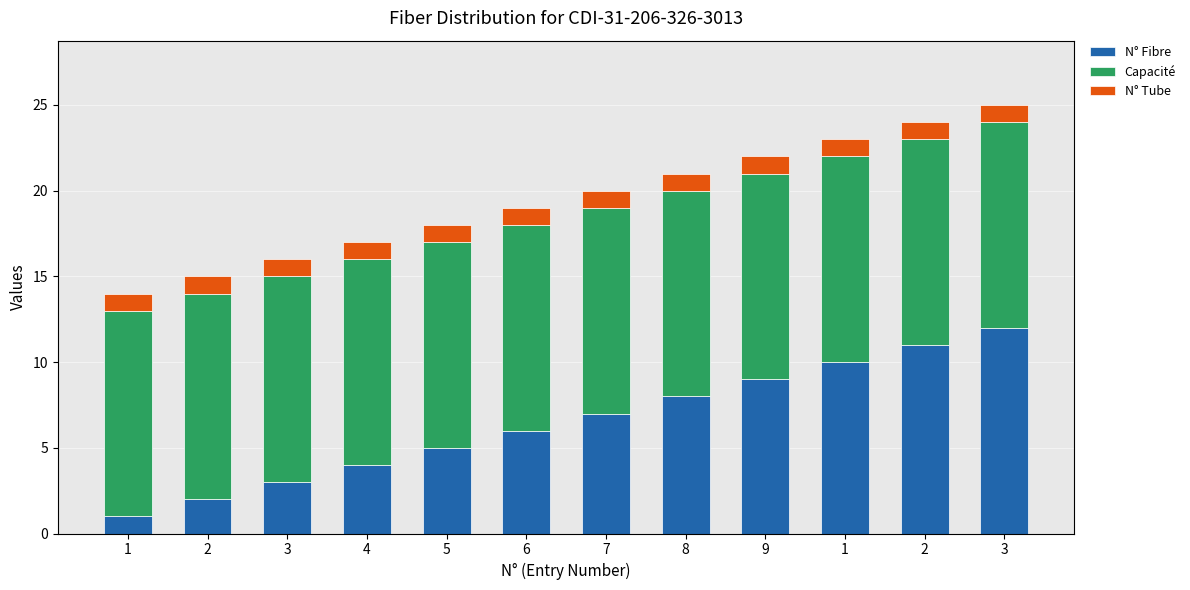

Count the number of data series in this chart.

3